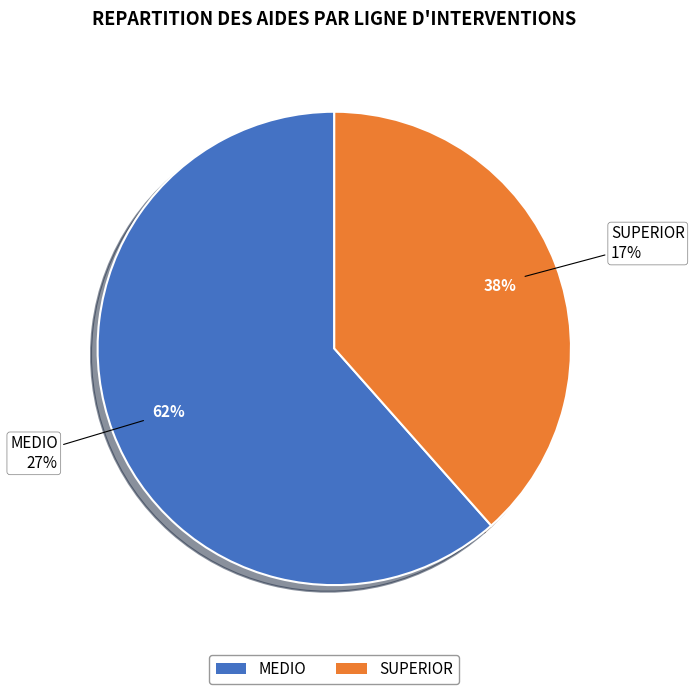

True or false: MEDIO accounts for 62% of the total.

True